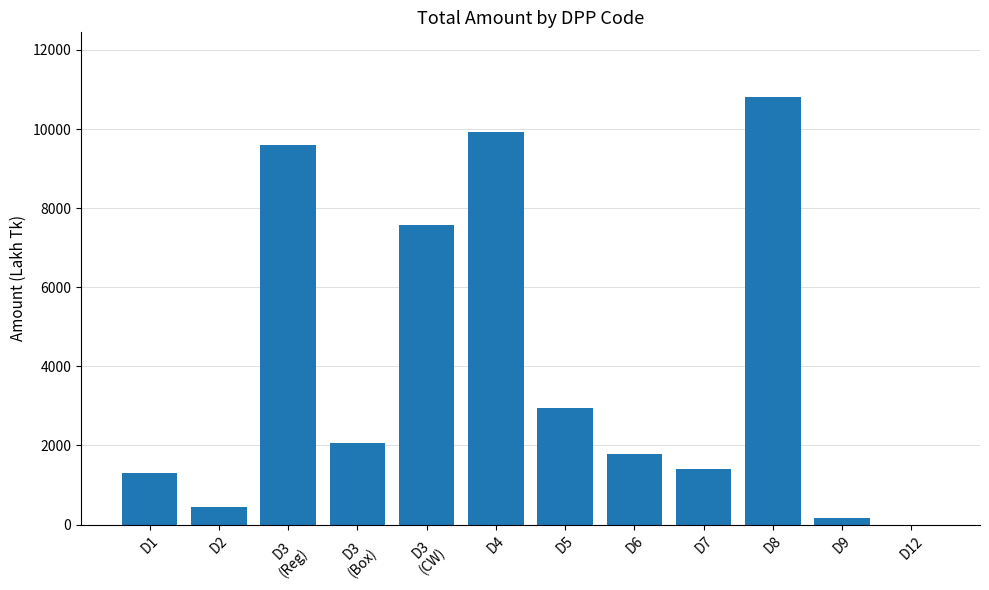

What is the sum of all values?

48052.0